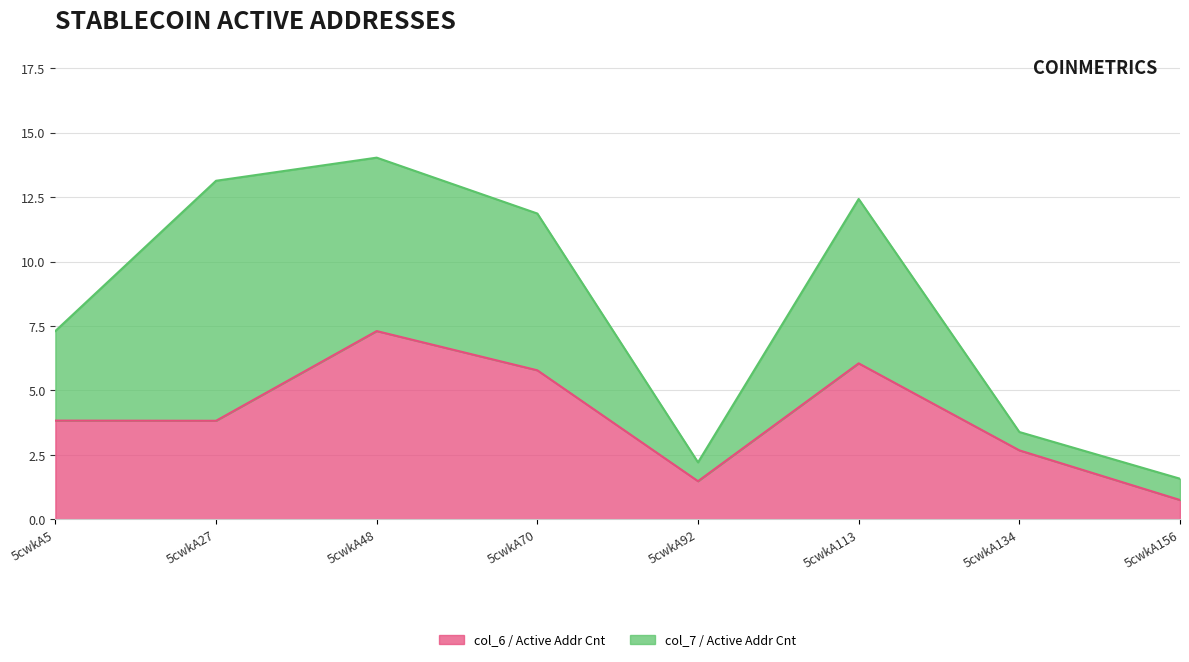

Does the chart display data point markers on the line(s)?

No